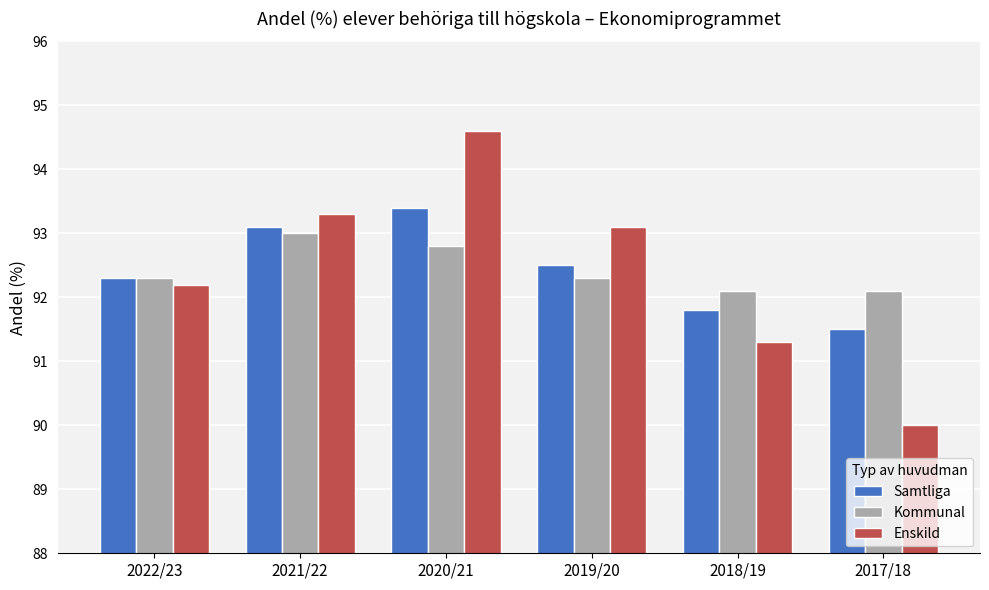

How many groups of bars are there?

6